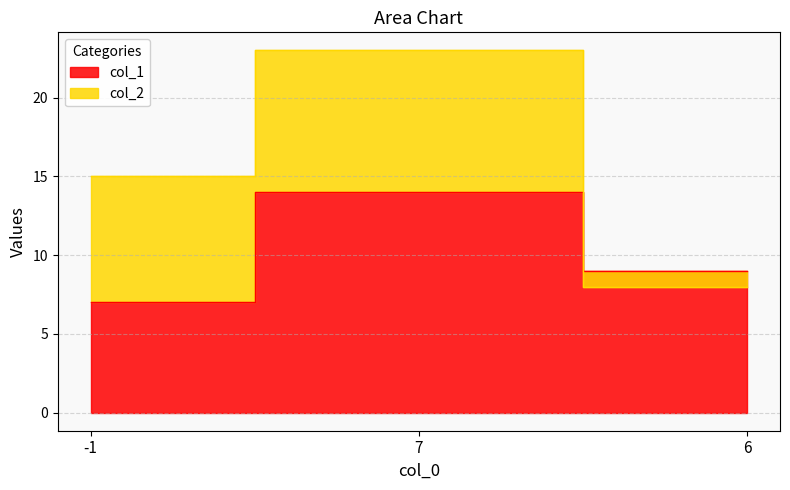

Is it true that the value at -1 is 7?

True